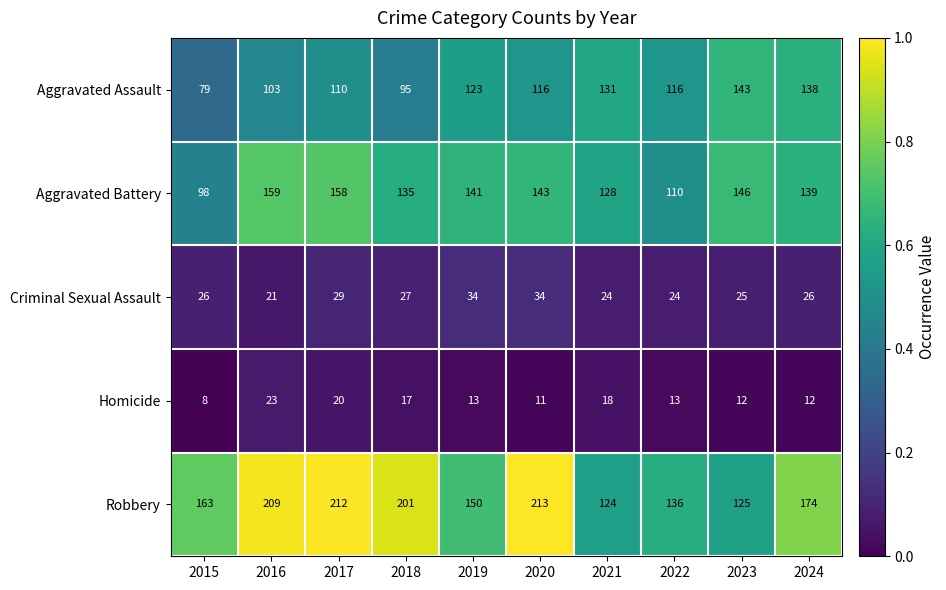

Which category has the lowest value across all series?

2015